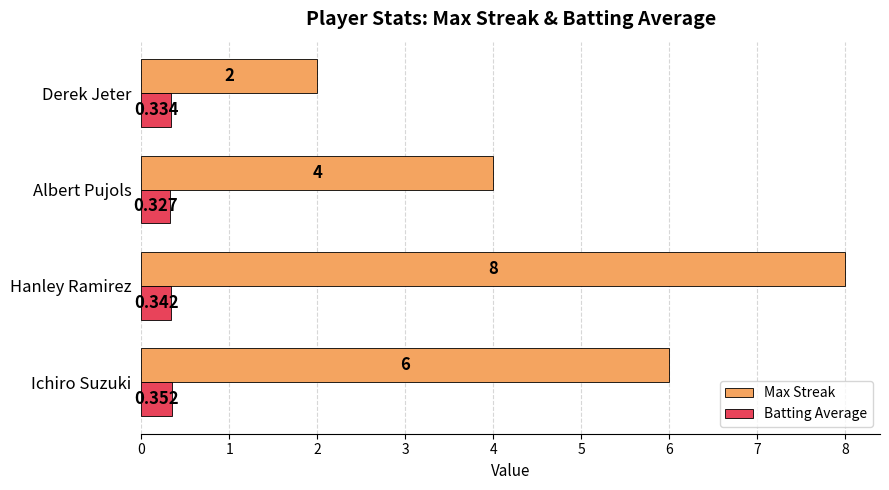

Between Hanley Ramirez and Albert Pujols, which series saw the biggest shift?

Max Streak